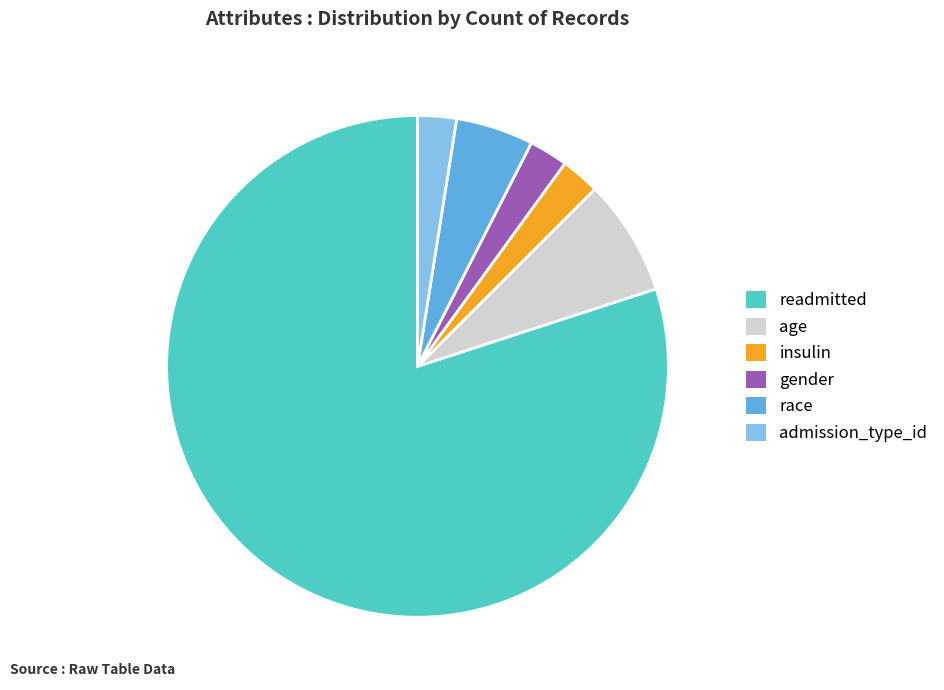

How many slices are in this pie chart?

6